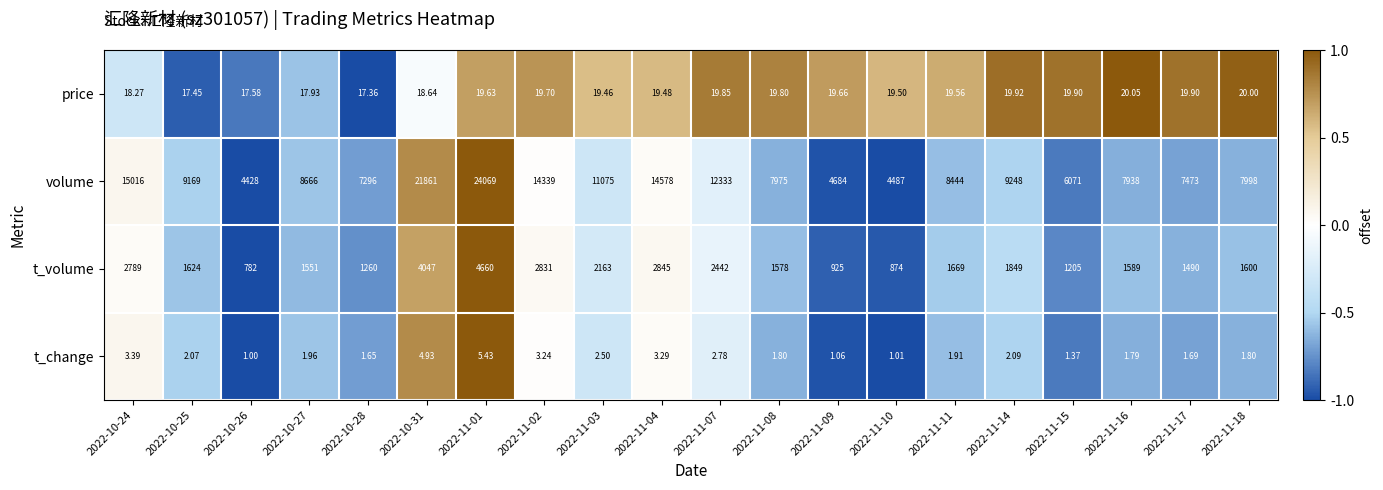

At 2022-11-01, list the series in order from largest to smallest.

volume, t_volume, price, t_change